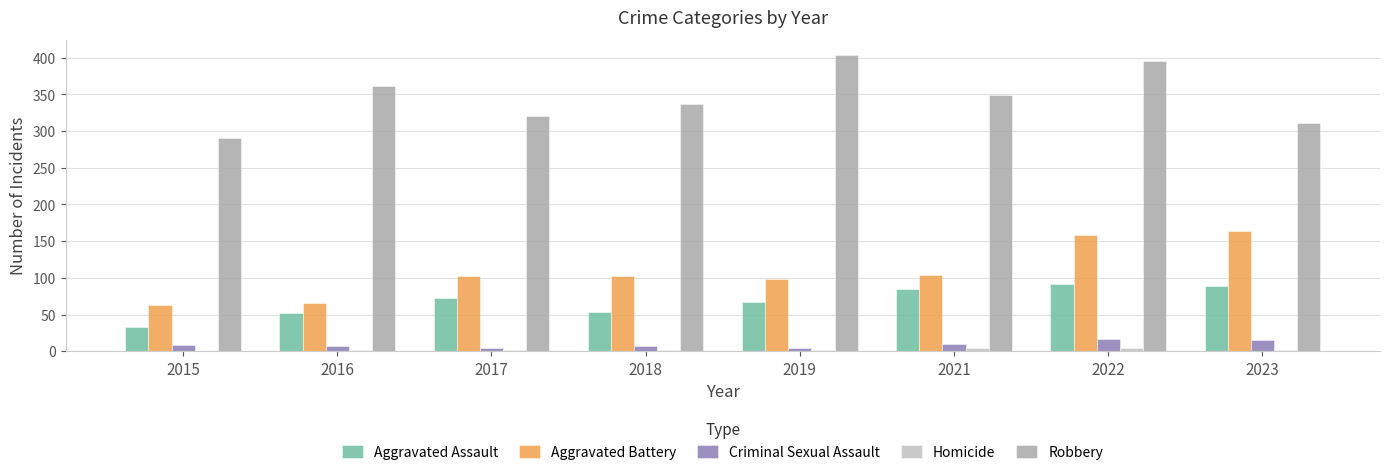

Is the value of Criminal Sexual Assault at 2017 greater than the value of Aggravated Assault at 2016?

No